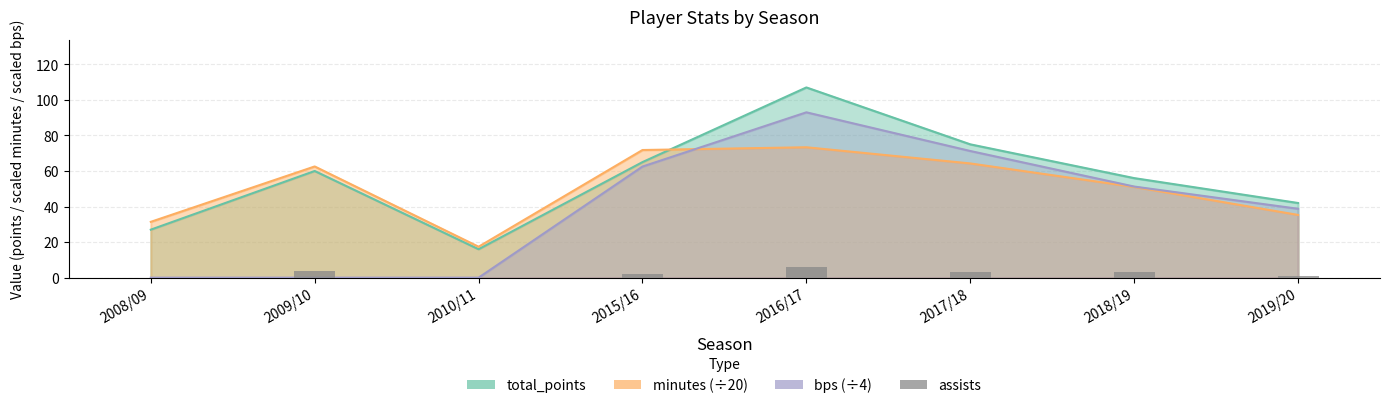

What is the label of the 5th bar from the right?

2015/16